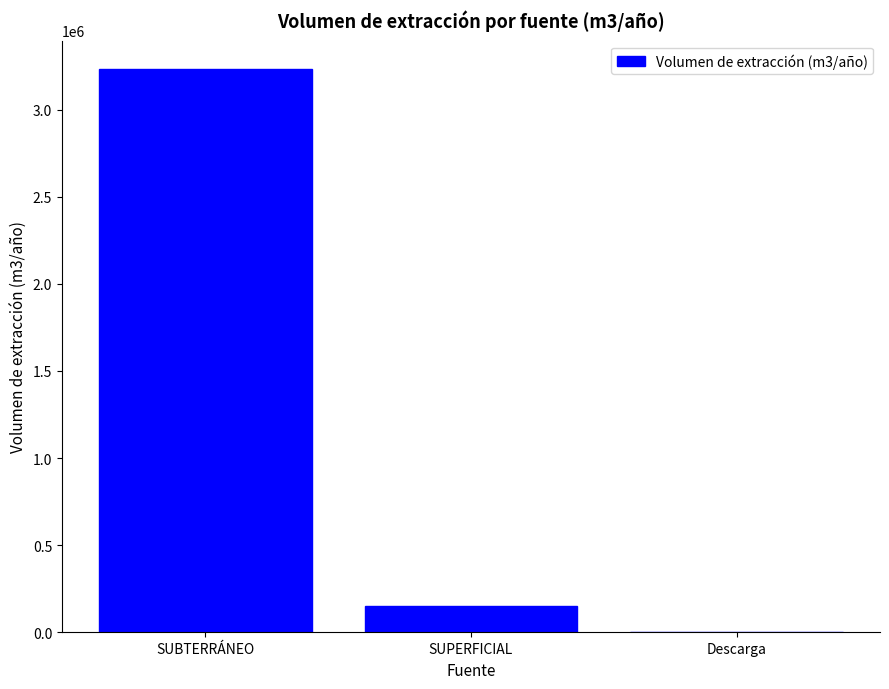

The value at SUBTERRÁNEO is 3234200. True or false?

True